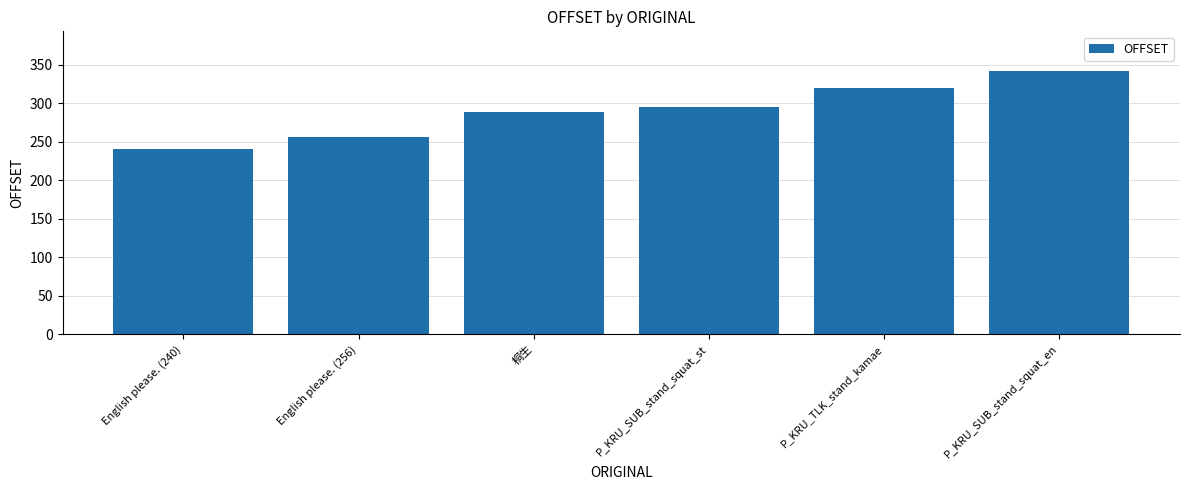

What value does the data have at 桐生, to the nearest 5?

290